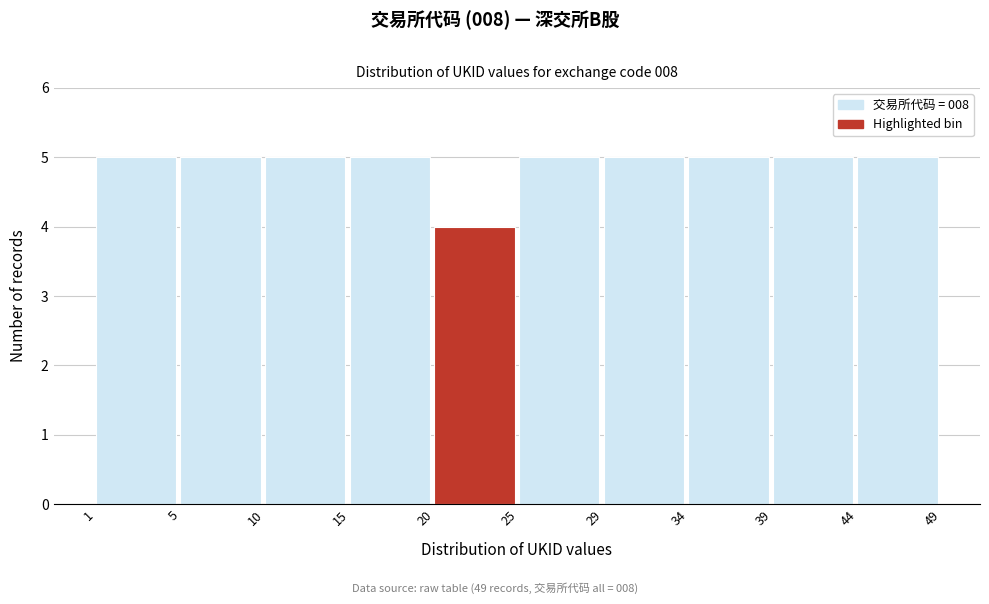

Reading left to right, transcribe all the data shown in this chart.

1=5	5=5	10=5	15=5	20=4	25=5	29=5	34=5	39=5	44=5